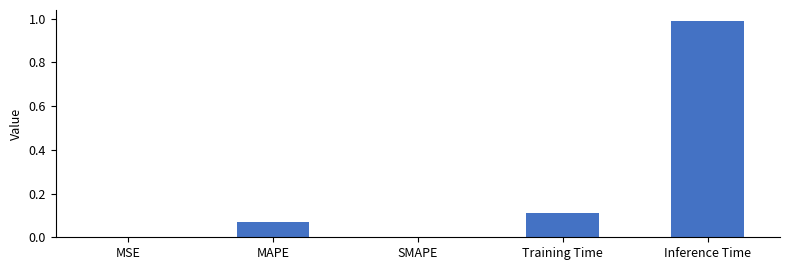

What is the sum of the values at SMAPE and Inference Time?

1.0